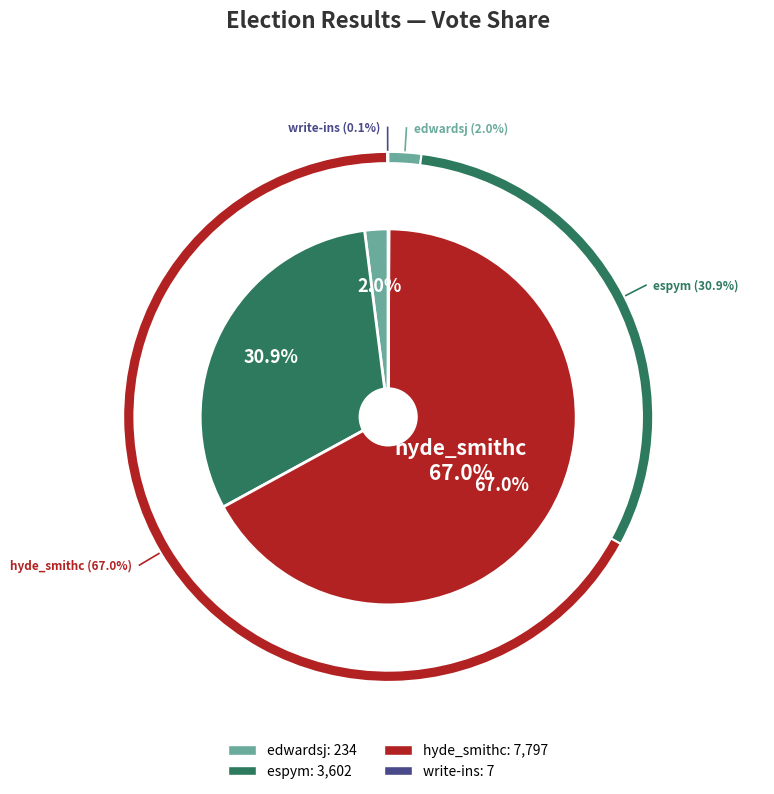

Is it true that espym is 22% of the pie?

False